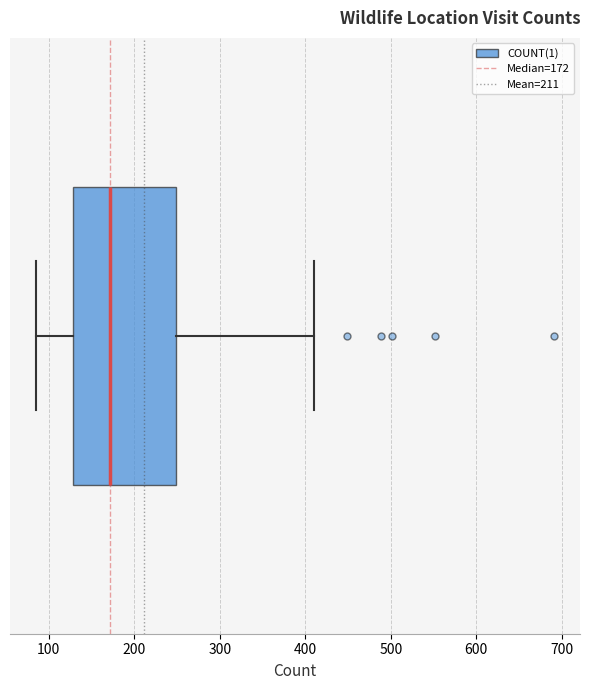

Where is the right edge of the box on the x-axis? The values are not printed on the chart, so give them approximately, as read against the axis.

250